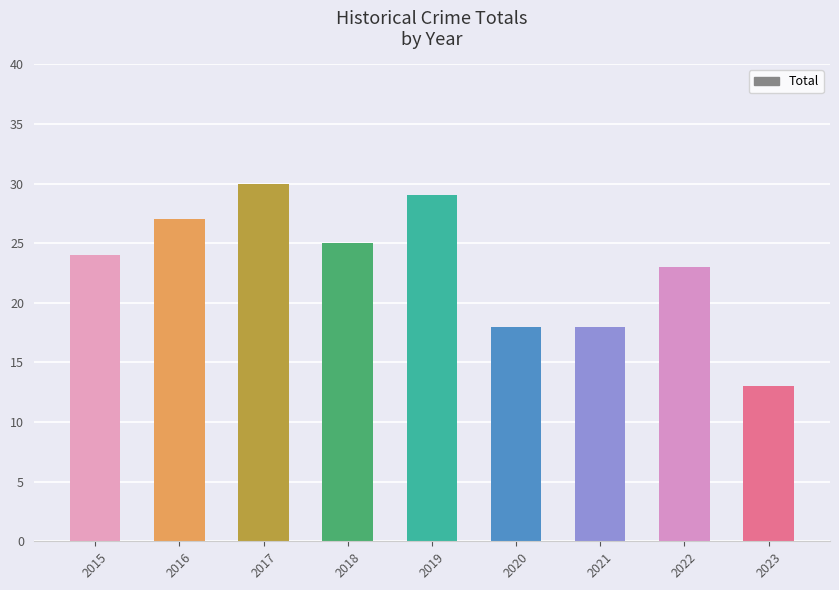

Approximately how many times larger is the value at 2018 compared to 2021?

1.4